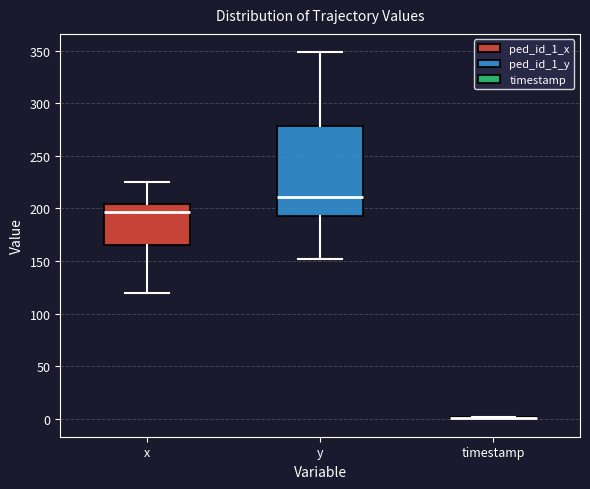

Where does the upper whisker of the box for x end on the y-axis? The values are not printed on the chart, so give them approximately, as read against the axis.

225